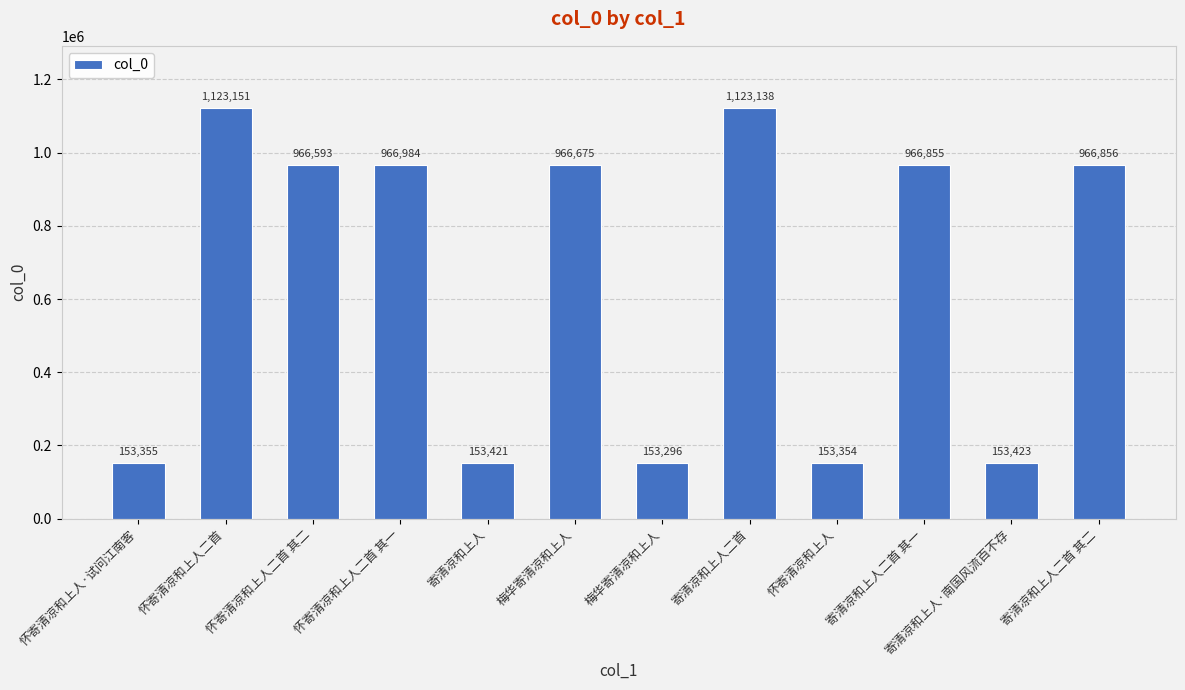

Count the number of categories in the chart.

12